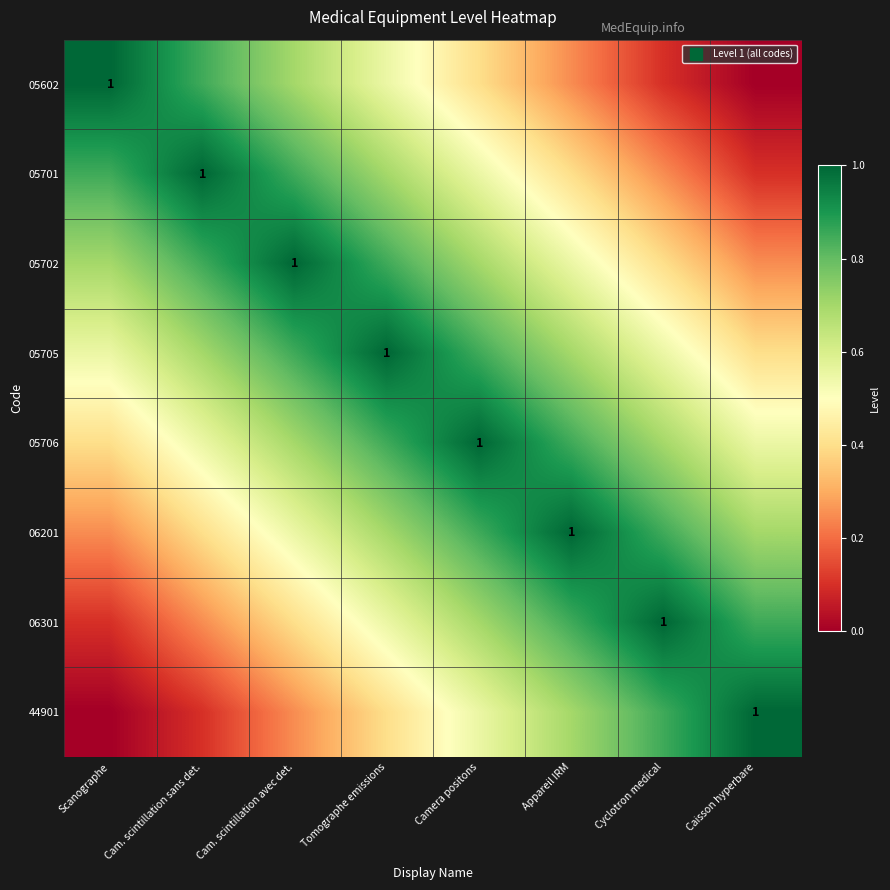

What is the spread (max minus min) of values at Scanographe?

1.0